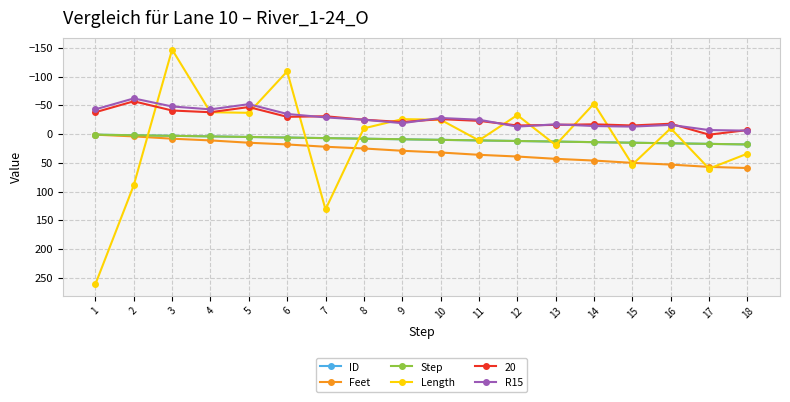

Between 1 and 10, which series saw the biggest shift?

Length